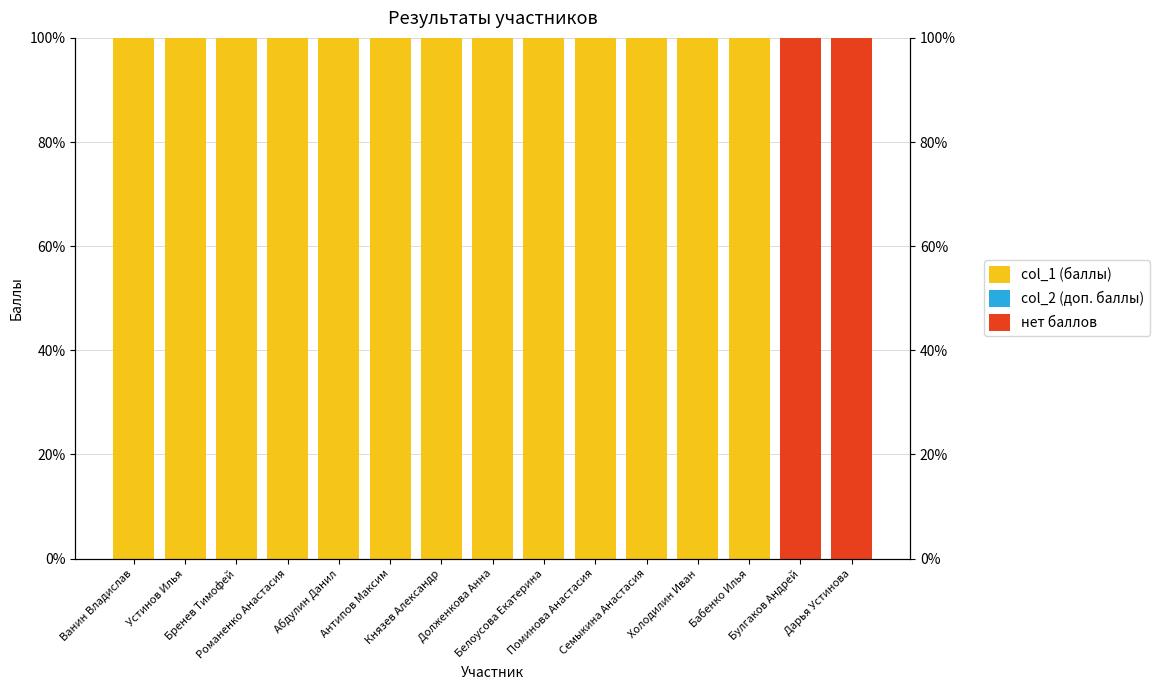

Reading right to left, list all the values displayed in this chart.

col_1 (баллы): Дарья Устинова=0	Булгаков Андрей=0	Бабенко Илья=100	Холодилин Иван=100	Семыкина Анастасия=100	Поминова Анастасия=100	Белоусова Екатерина=100	Долженкова Анна=100	Князев Александр=100	Антипов Максим=100	Абдулин Данил=100	Романенко Анастасия=100	Бренев Тимофей=100	Устинов Илья=100	Ванин Владислав=100
col_2 (доп. баллы): Дарья Устинова=0	Булгаков Андрей=0	Бабенко Илья=0	Холодилин Иван=0	Семыкина Анастасия=0	Поминова Анастасия=0	Белоусова Екатерина=0	Долженкова Анна=0	Князев Александр=0	Антипов Максим=0	Абдулин Данил=0	Романенко Анастасия=0	Бренев Тимофей=0	Устинов Илья=0	Ванин Владислав=0
нет баллов: Дарья Устинова=100	Булгаков Андрей=100	Бабенко Илья=0	Холодилин Иван=0	Семыкина Анастасия=0	Поминова Анастасия=0	Белоусова Екатерина=0	Долженкова Анна=0	Князев Александр=0	Антипов Максим=0	Абдулин Данил=0	Романенко Анастасия=0	Бренев Тимофей=0	Устинов Илья=0	Ванин Владислав=0